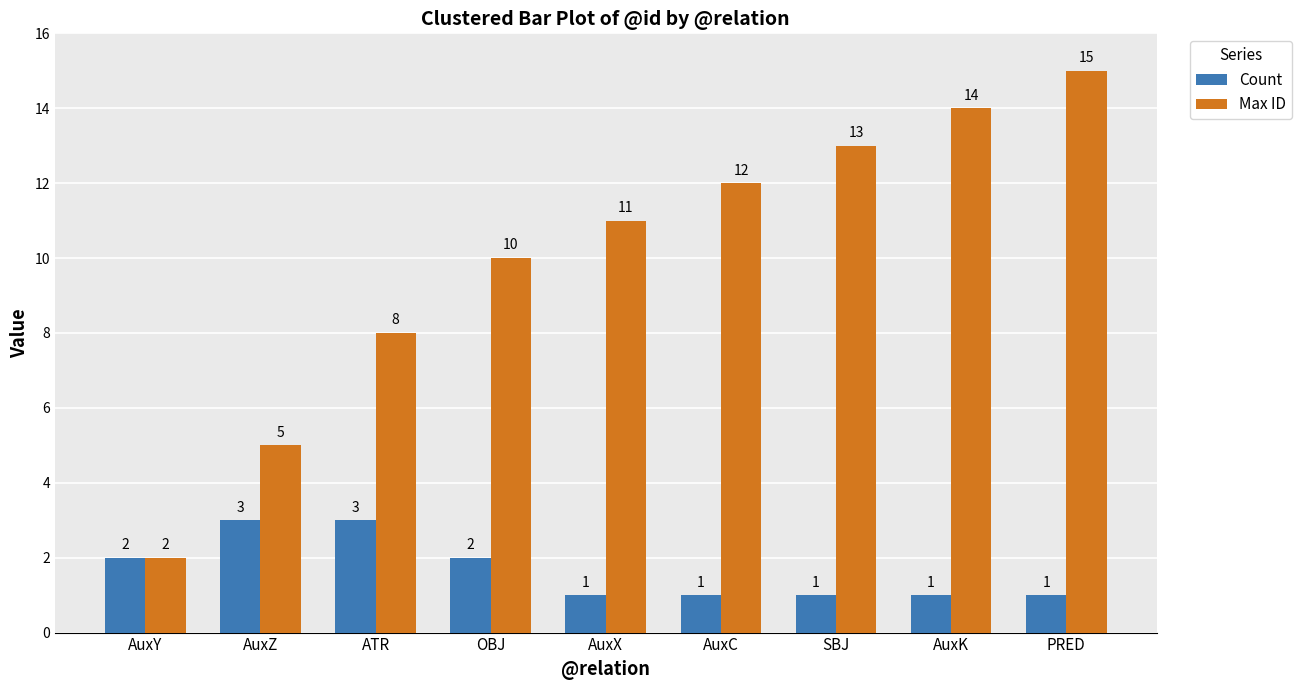

Reading left to right, list all the values displayed in this chart.

Count: AuxY=2	AuxZ=3	ATR=3	OBJ=2	AuxX=1	AuxC=1	SBJ=1	AuxK=1	PRED=1
Max ID: AuxY=2	AuxZ=5	ATR=8	OBJ=10	AuxX=11	AuxC=12	SBJ=13	AuxK=14	PRED=15